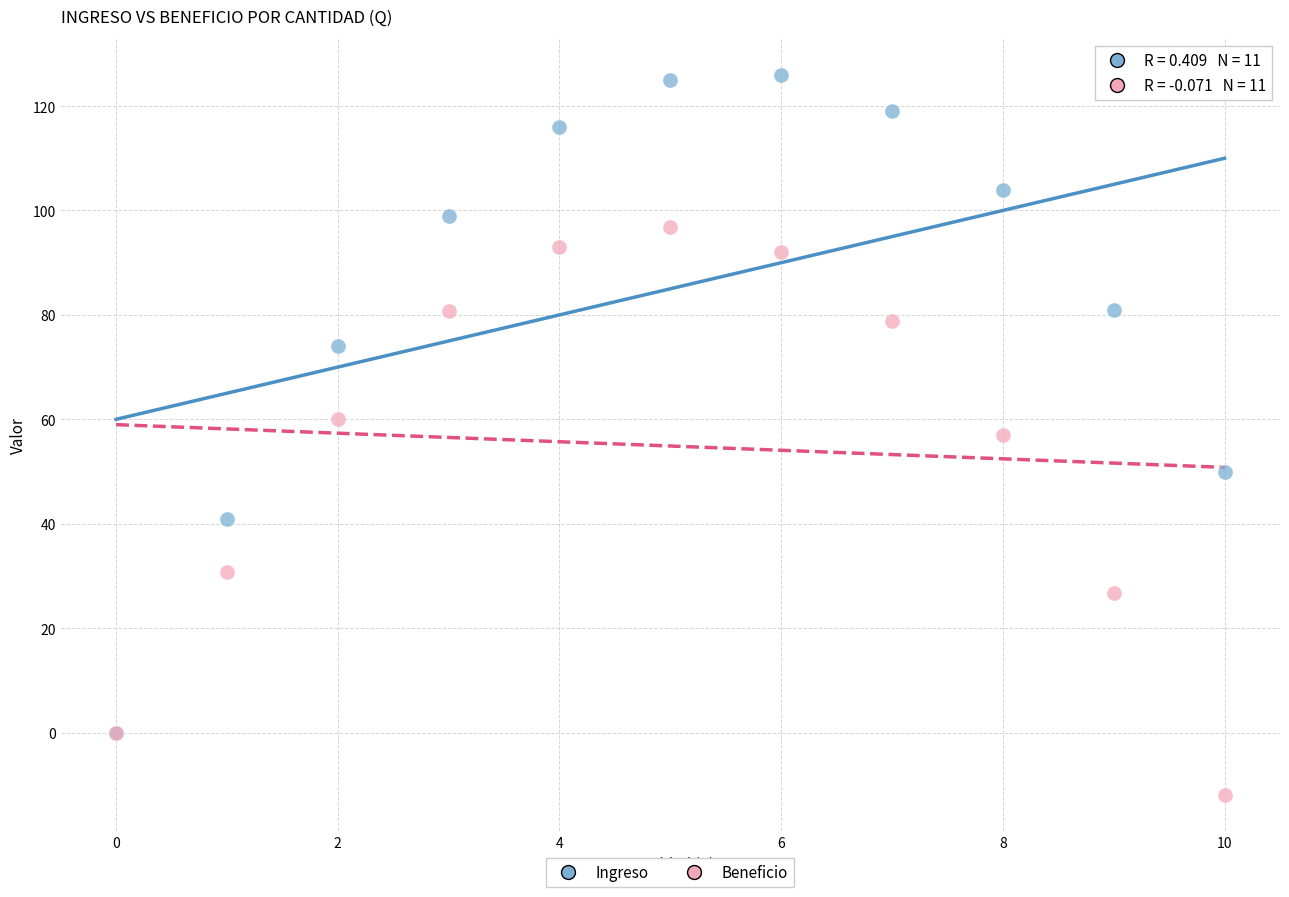

Which series reaches the maximum Y coordinate?

Ingreso